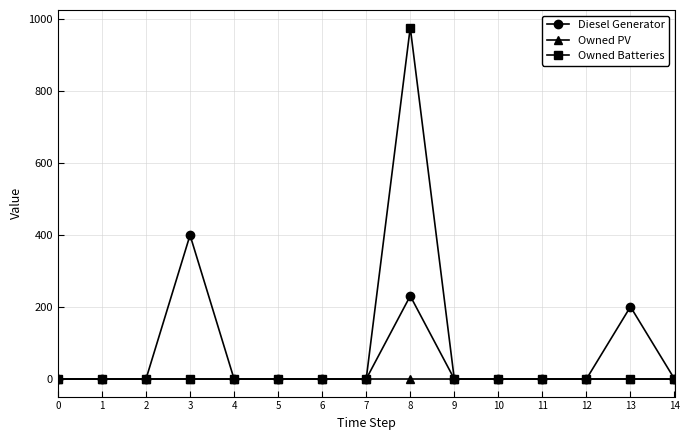

Reading left to right, what are all the values shown in this chart?

Diesel Generator: 0	0	0	400	0	0	0	0	231	0	0	0	0	201	0
Owned PV: 0	0	0	0	0	0	0	0	0	0	0	0	0	0	0
Owned Batteries: 0	0	0	0	0	0	0	0	977	0	0	0	0	0	0